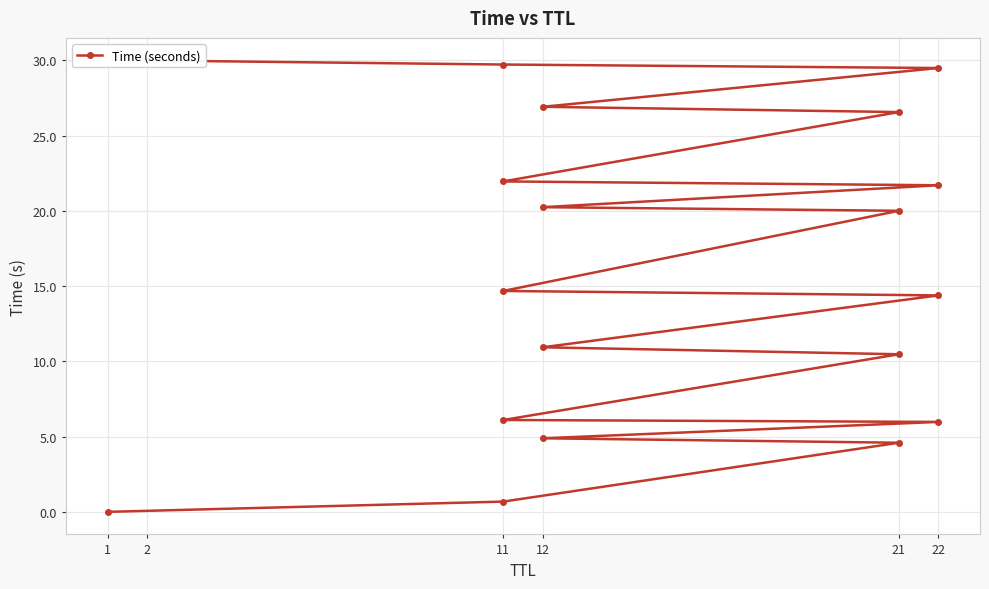

True or false: the data shows 2.5 at 11.

False